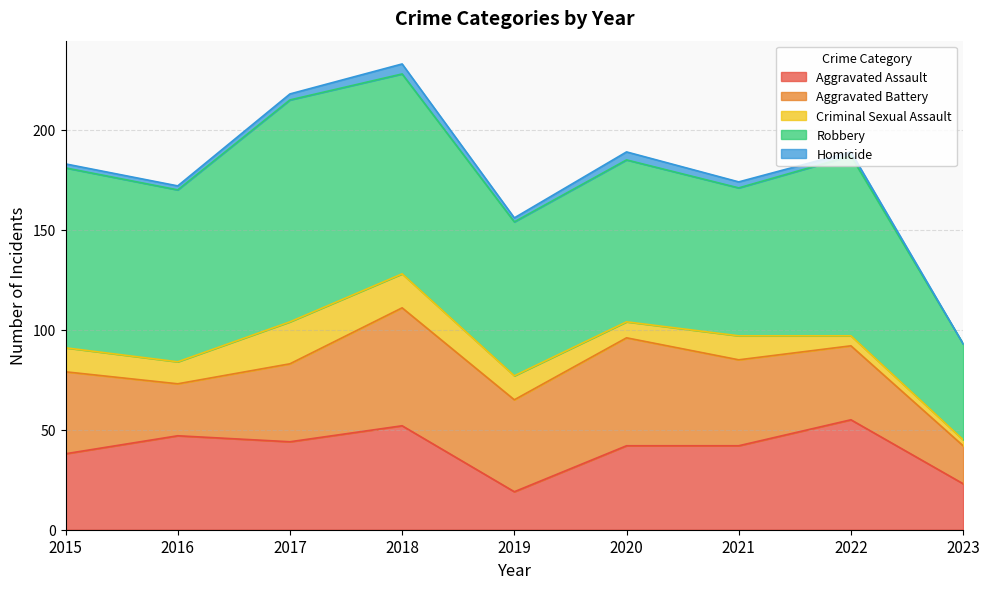

Reading left to right, what are all the values shown in this chart?

Aggravated Assault: 2015=38	2016=47	2017=44	2018=52	2019=19	2020=42	2021=42	2022=55	2023=23
Aggravated Battery: 2015=41	2016=26	2017=39	2018=59	2019=46	2020=54	2021=43	2022=37	2023=19
Criminal Sexual Assault: 2015=12	2016=11	2017=21	2018=17	2019=12	2020=8	2021=12	2022=5	2023=3
Robbery: 2015=90	2016=86	2017=111	2018=100	2019=77	2020=81	2021=74	2022=90	2023=48
Homicide: 2015=2	2016=2	2017=3	2018=5	2019=2	2020=4	2021=3	2022=2	2023=0